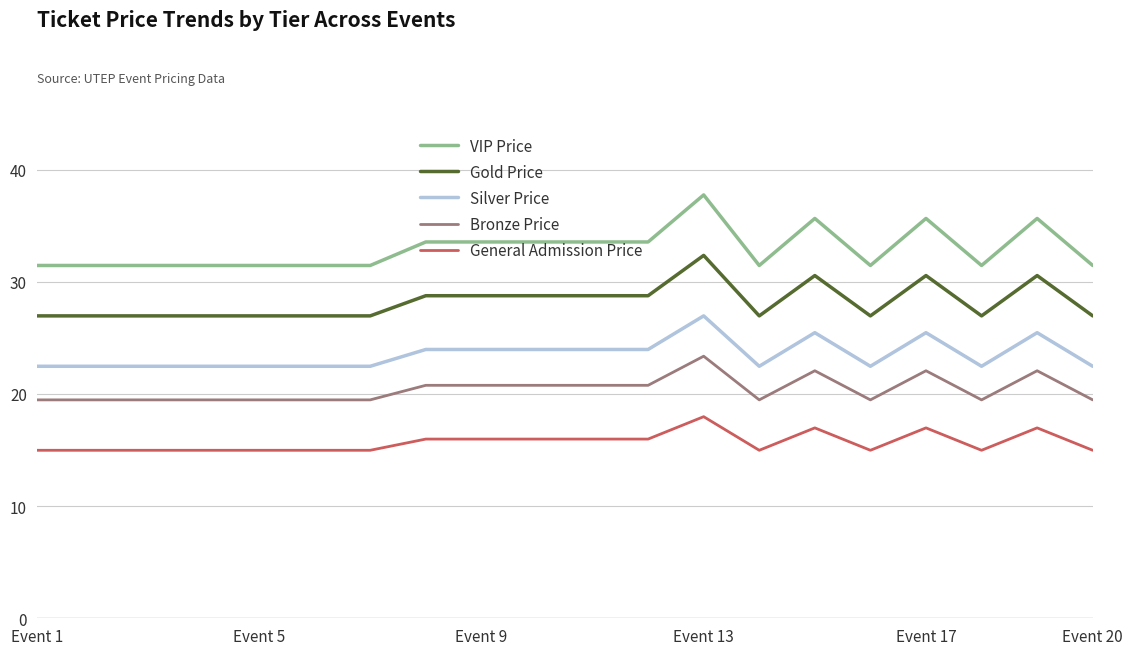

What is the smallest value displayed?

15.0